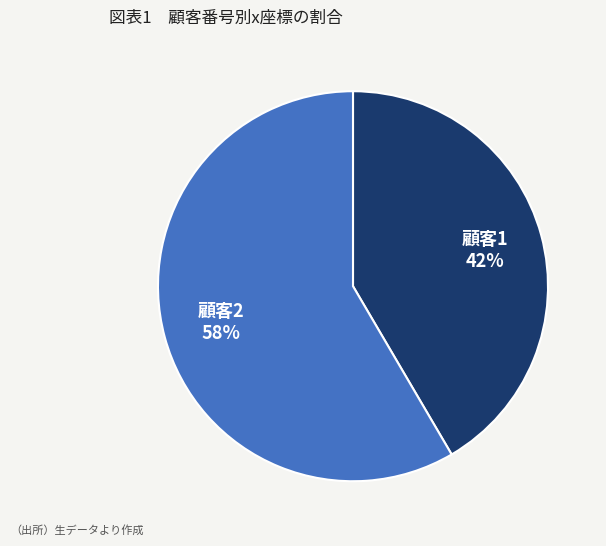

To the nearest percent, what is the average slice percentage?

50%